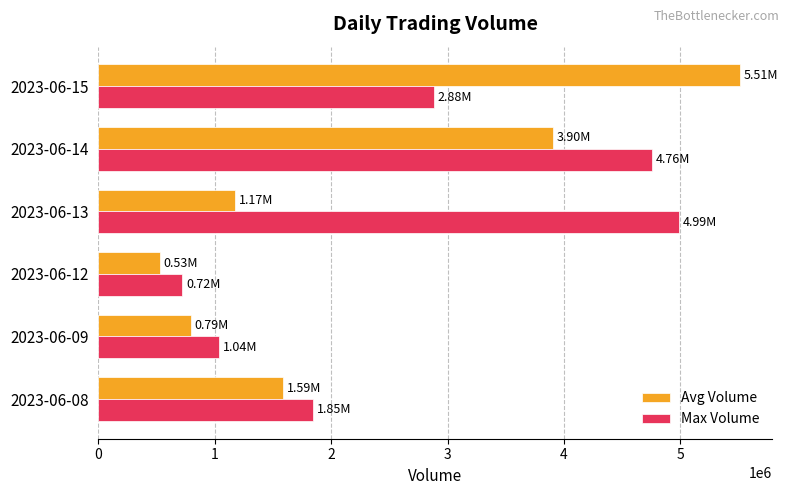

What is the spread (max minus min) of values at 2023-06-09?

244706